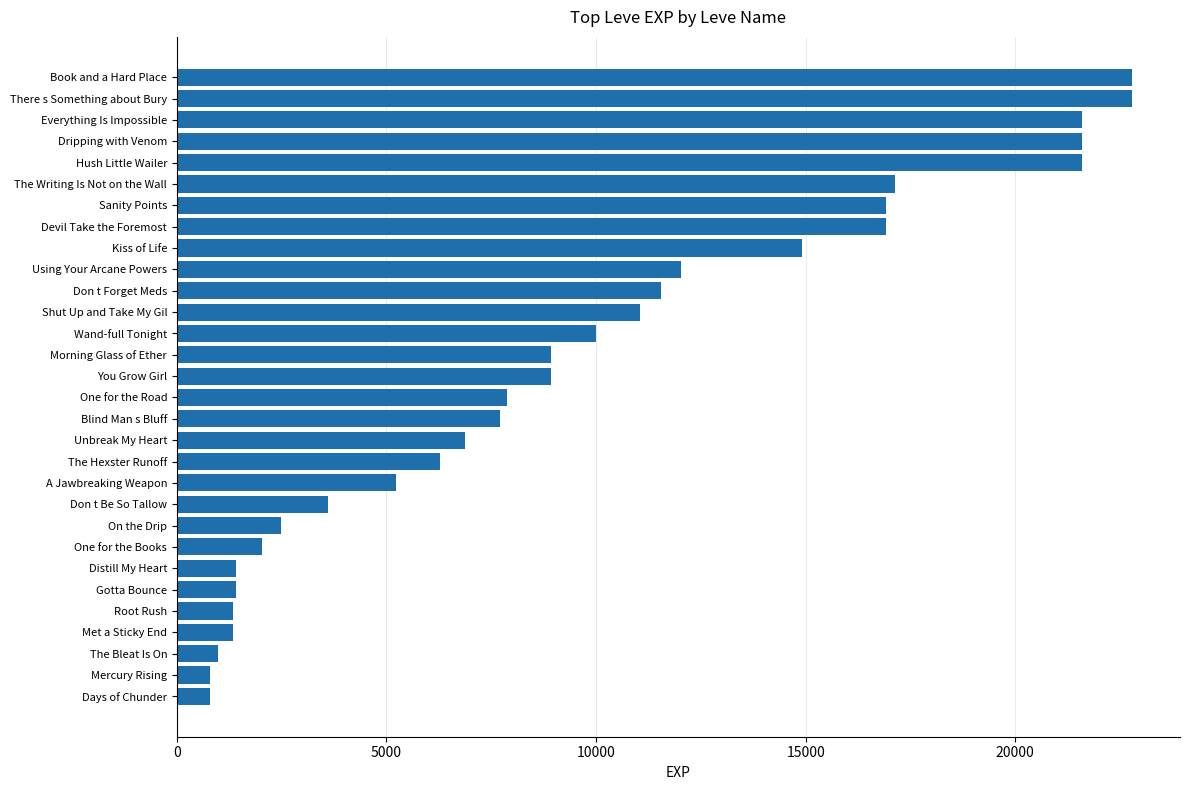

What is the difference between the values at Days of Chunder and Distill My Heart?

620